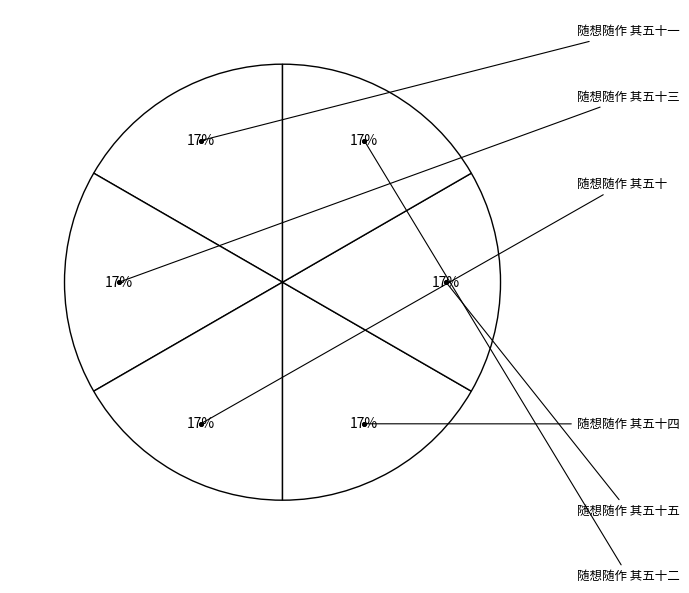

Count the number of slices in the pie.

6